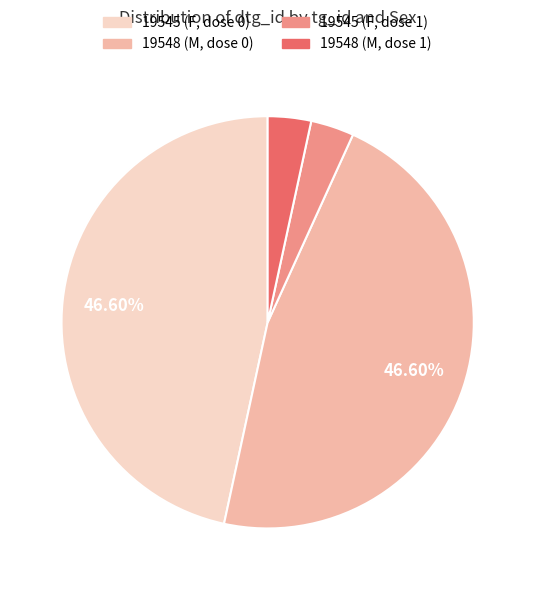

To the nearest percent, what is the average slice percentage?

25%